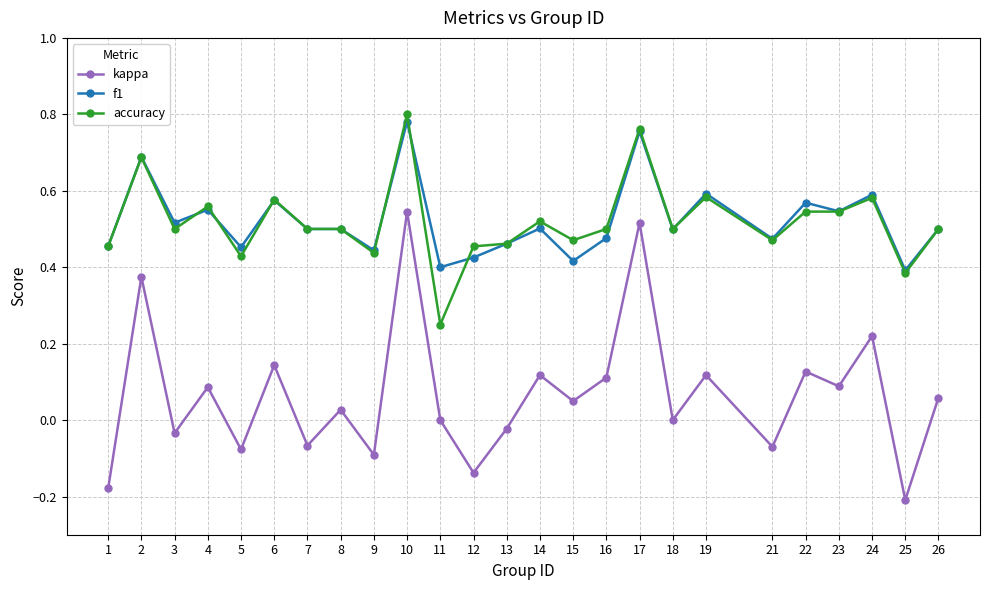

At which category is the sum across all series the highest?

10